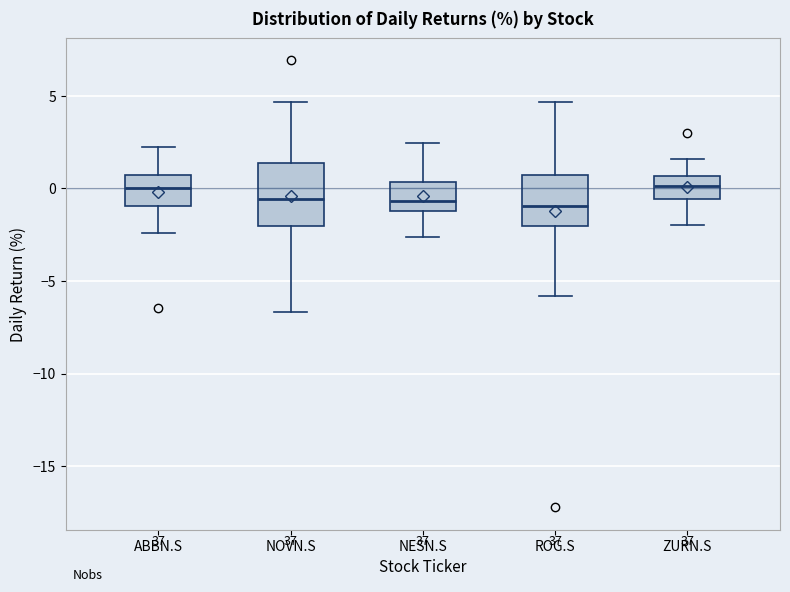

Comparing the boxes themselves (not the whiskers), which one is the tallest?

NOVN.S